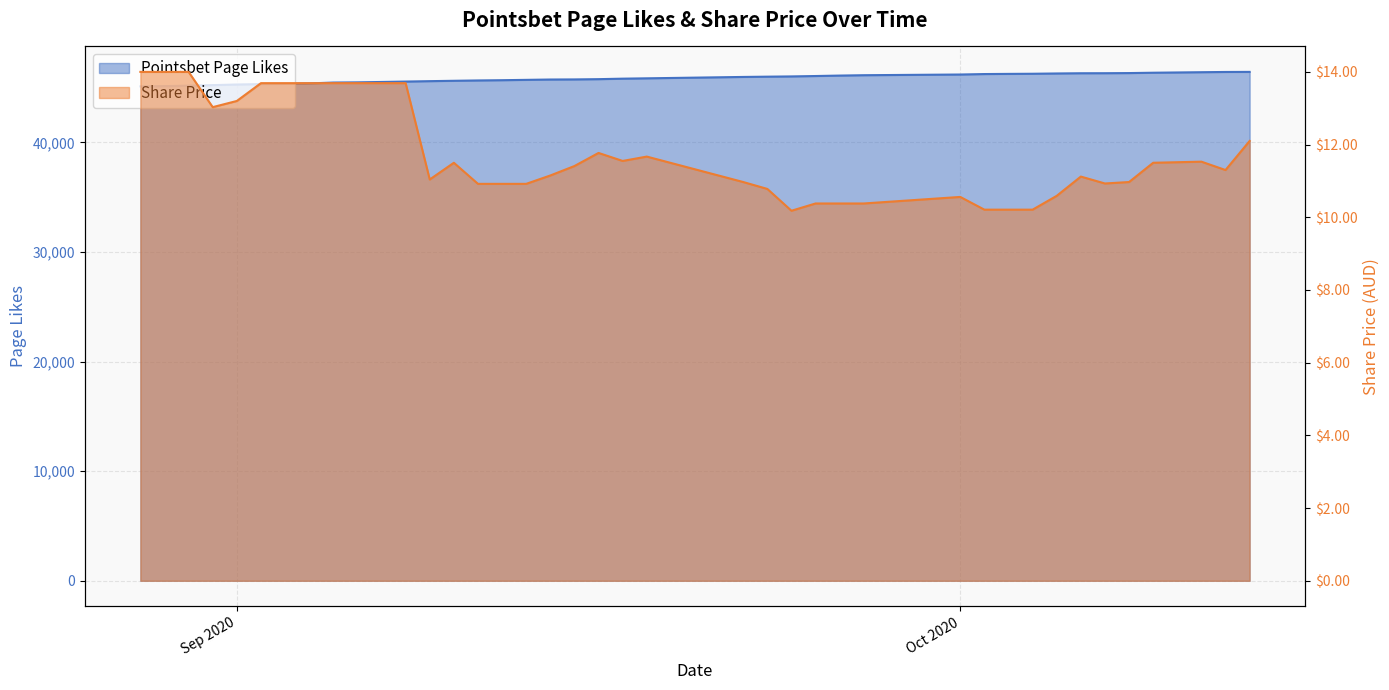

What is the label of the 36th point from the left?

08/10/2020